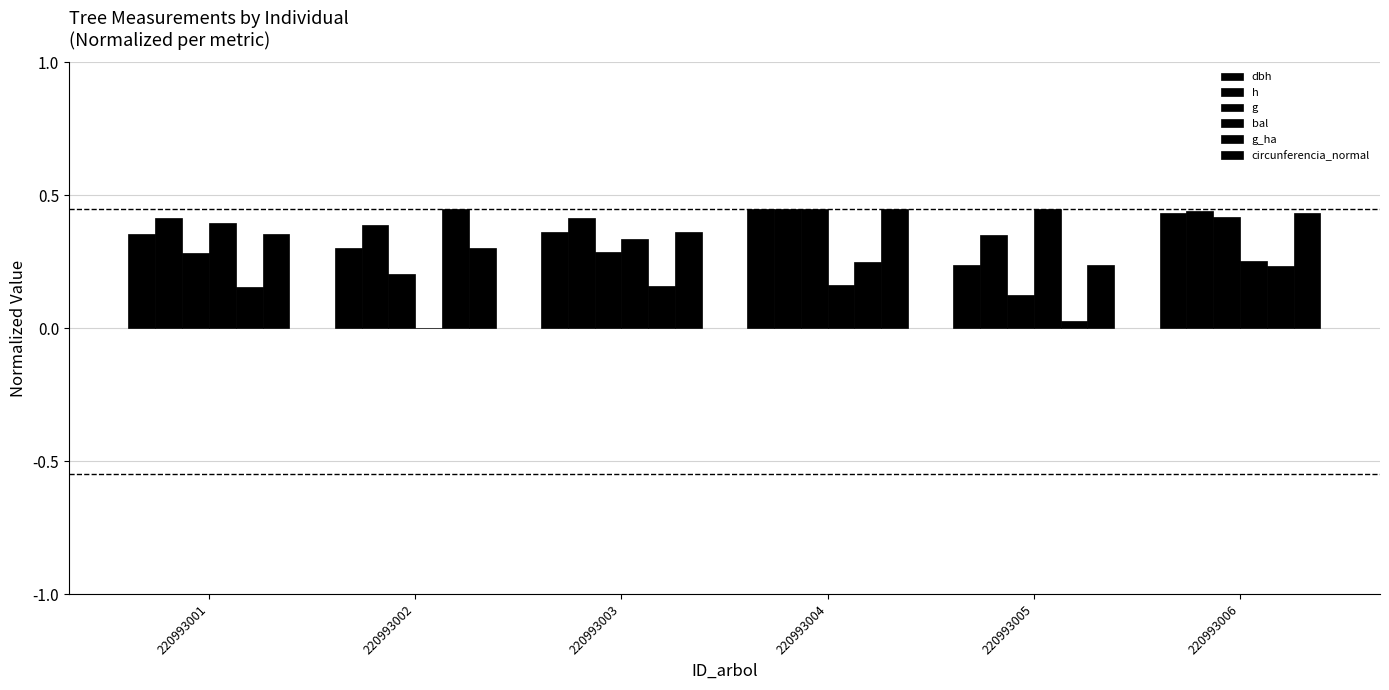

What is the value of the g bar at the 3rd from the left?

0.3